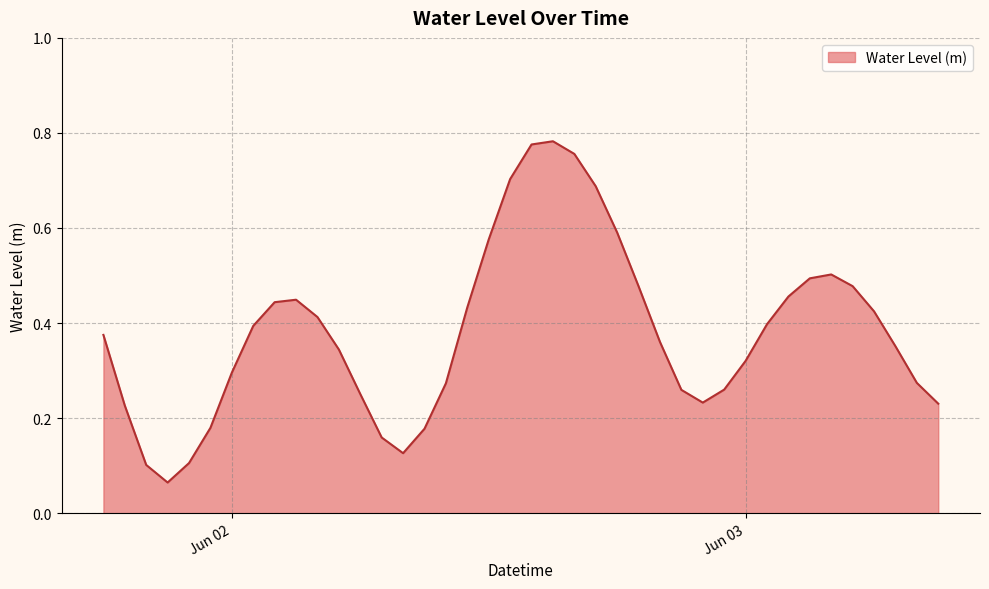

How many lines are shown in the chart?

1